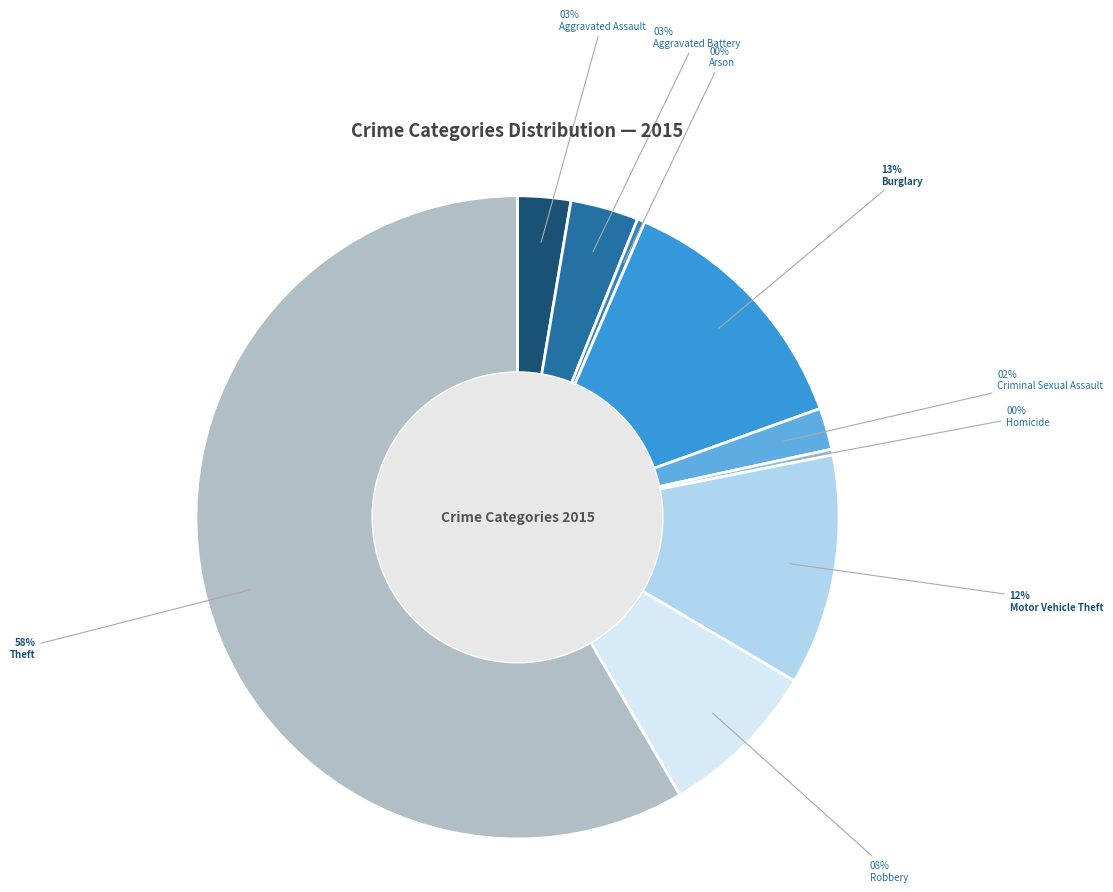

Count the number of slices in the pie.

9